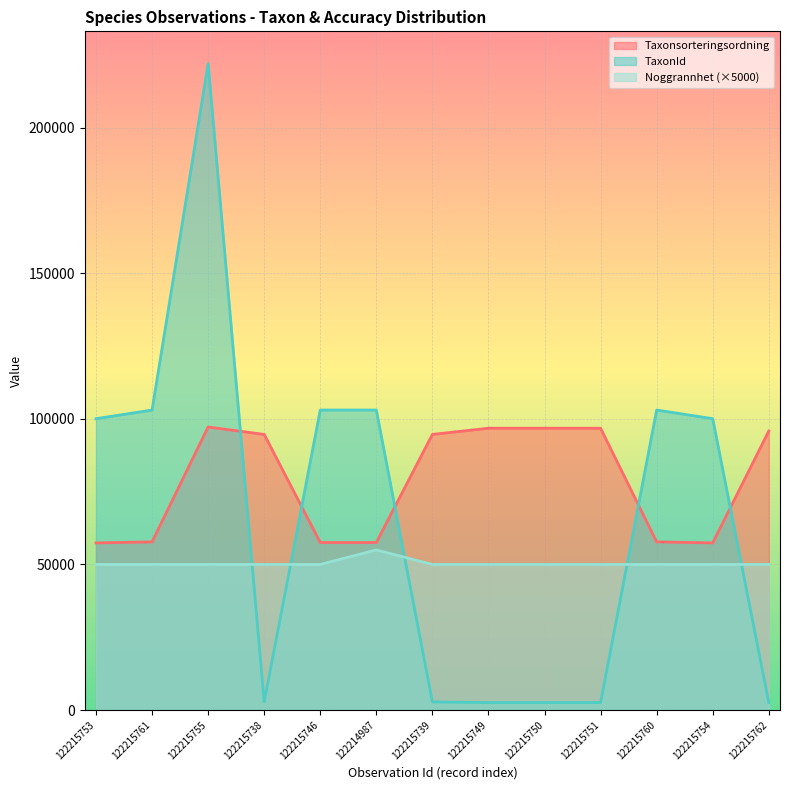

List the series in order of their peak value, highest first.

TaxonId, Taxonsorteringsordning, Noggrannhet (×5000)